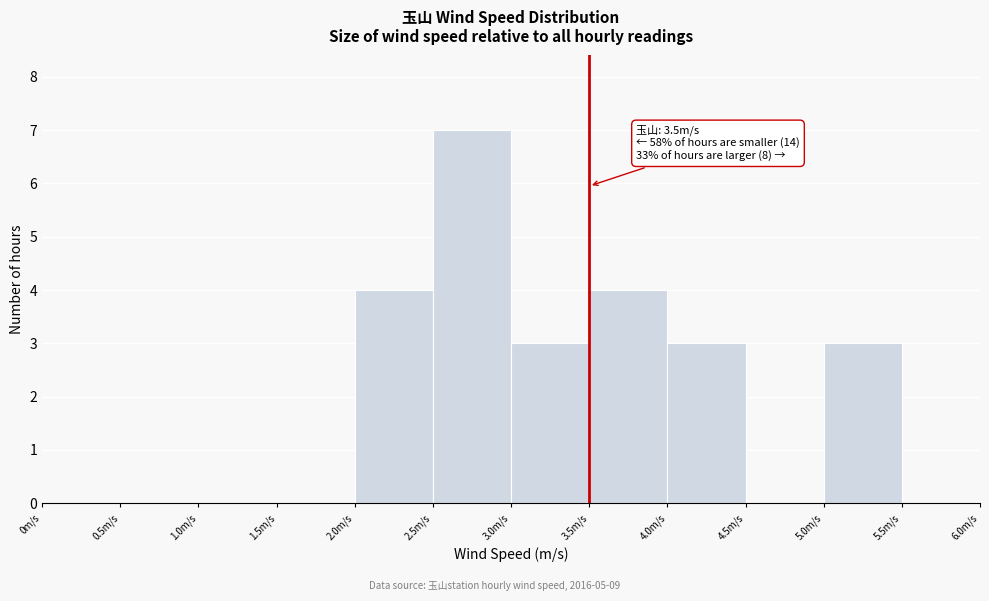

Which range on the x-axis has the tallest bar?

2.5 to 3.0